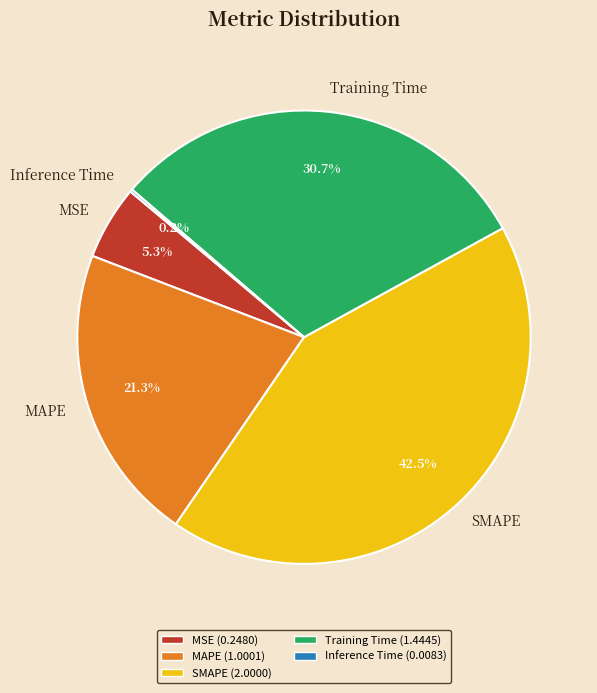

Is there any slice that represents more than half of the pie?

No